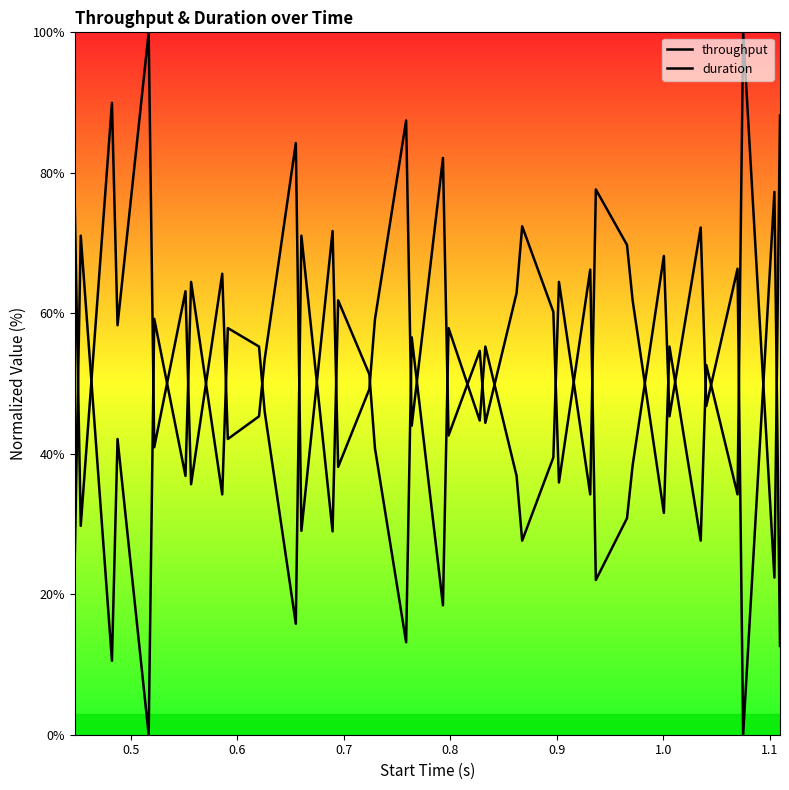

Does the chart have visible grid lines?

No